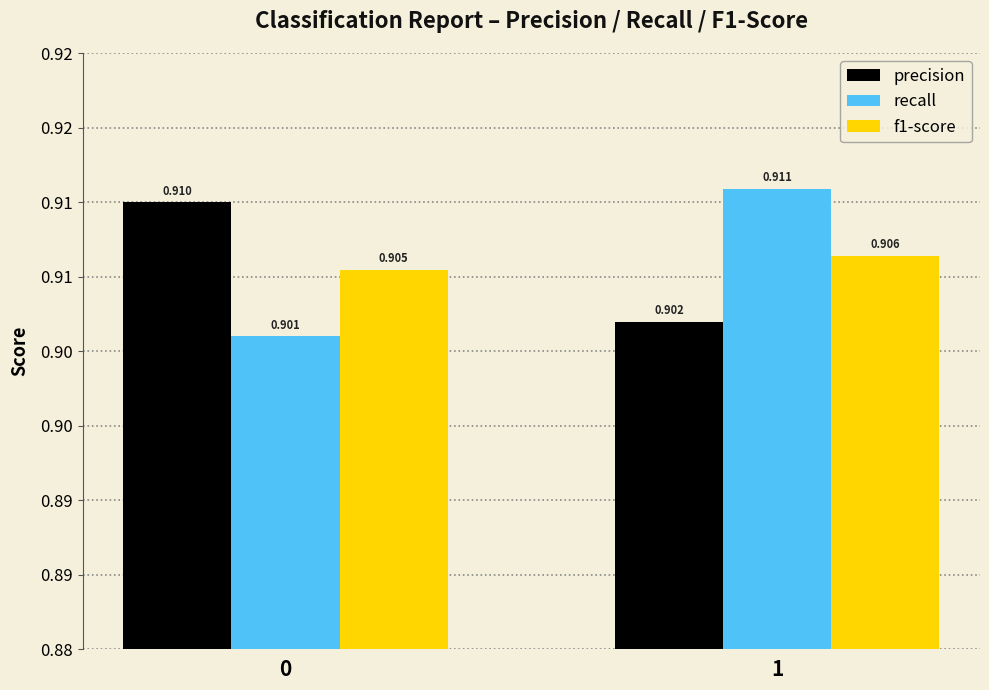

Are the bars horizontal?

No